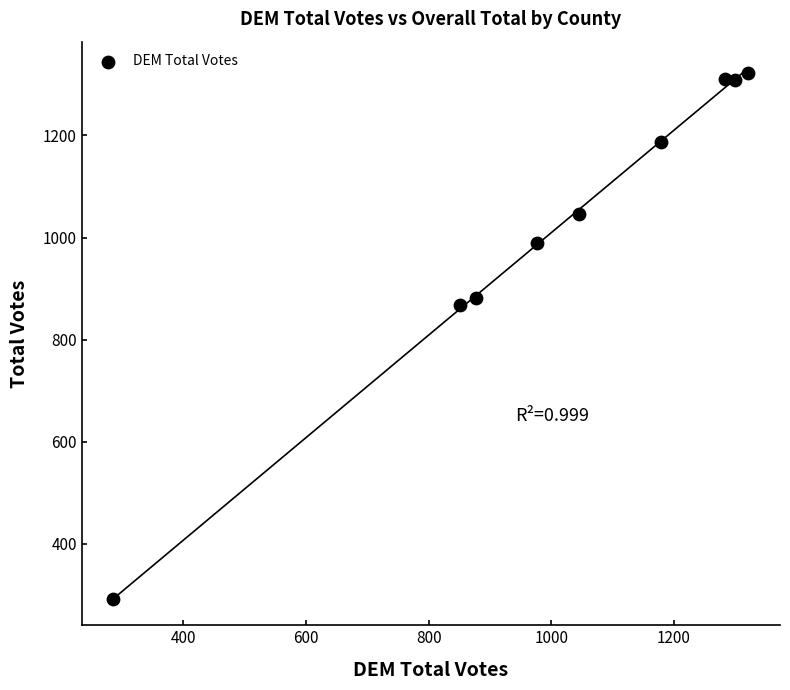

What Y value in the scatter plot is closest to 807?

867